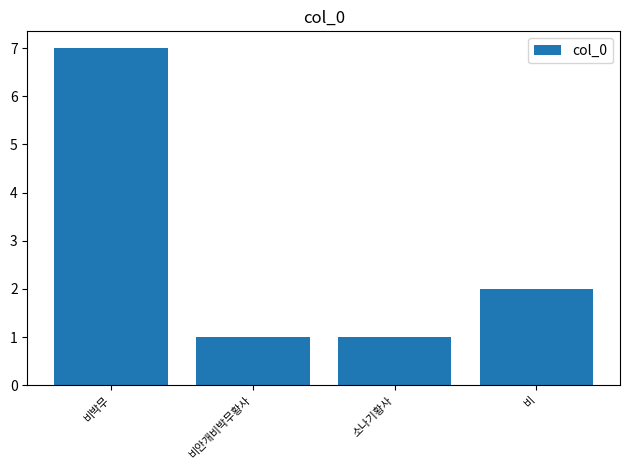

Are the bars grouped side by side (vs. stacked)?

No